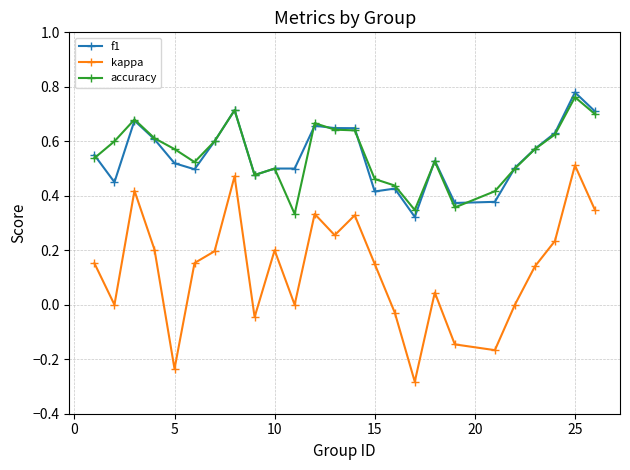

Which series has the widest spread of values?

kappa